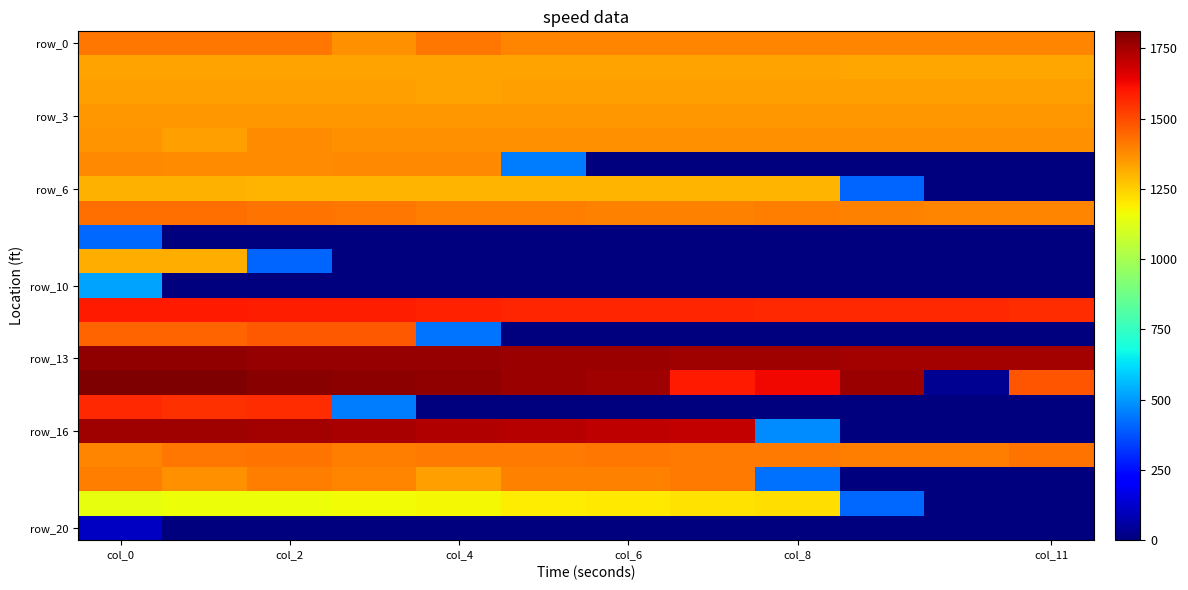

At which category is the sum across all series the highest?

col_0